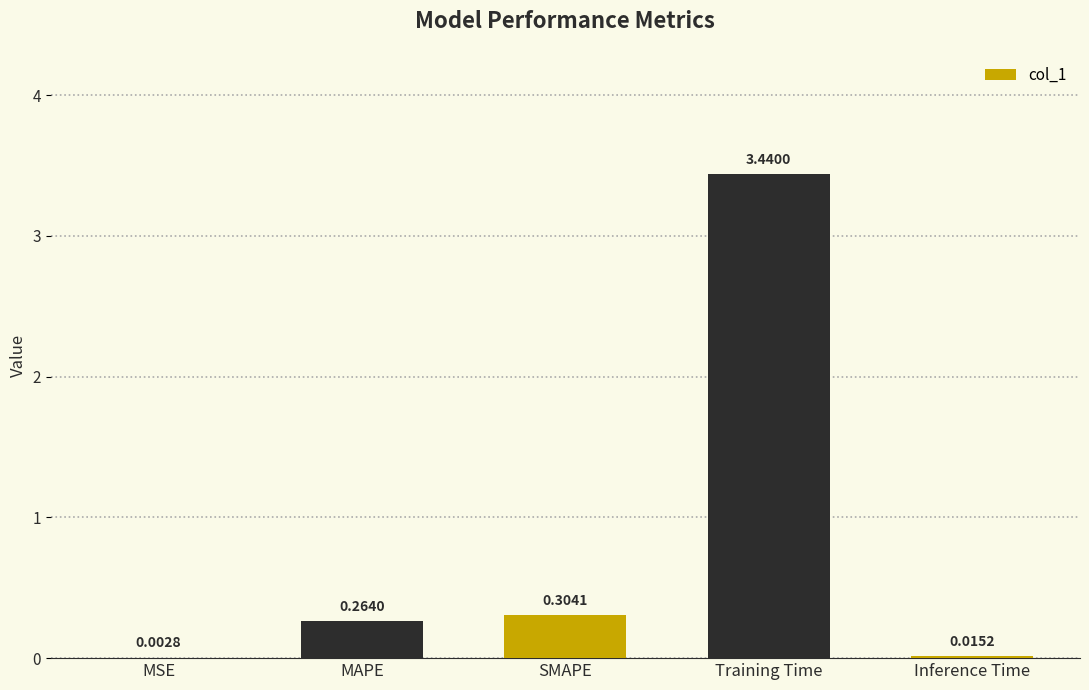

Which category has the highest value across all series?

Training Time